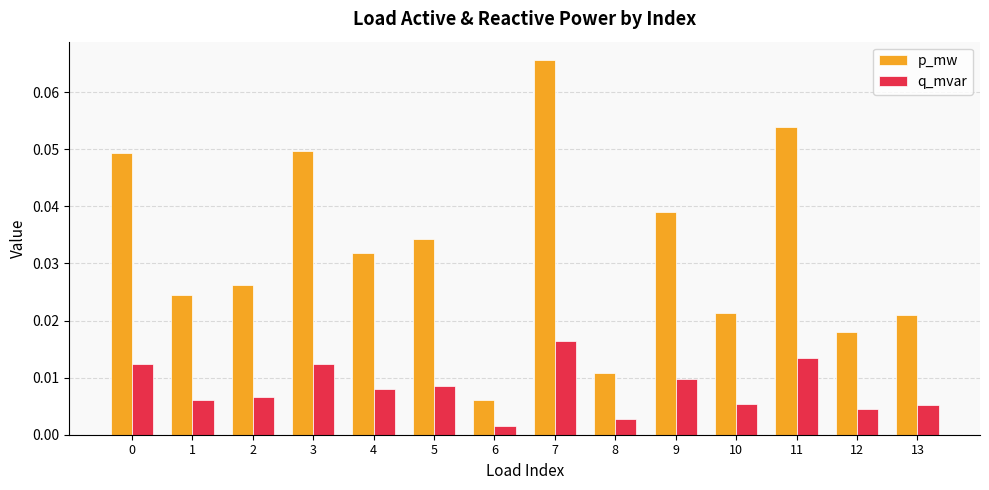

Does the chart contain stacked bars?

No